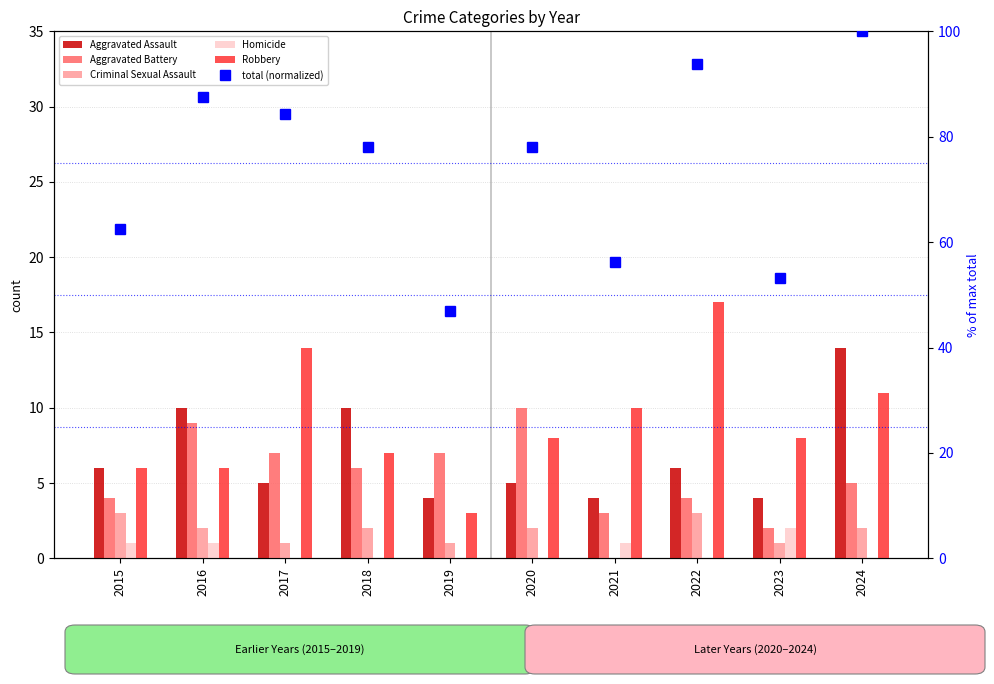

Where does the Aggravated Battery series first go above 6?

2016